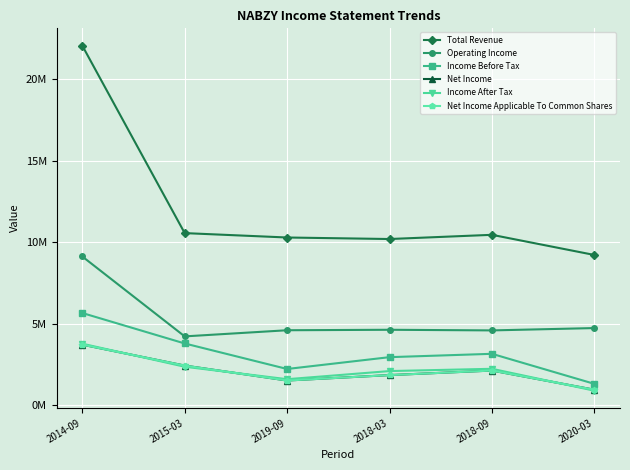

True or false: Net Income has a value of 2.4 at 2015-03.

True